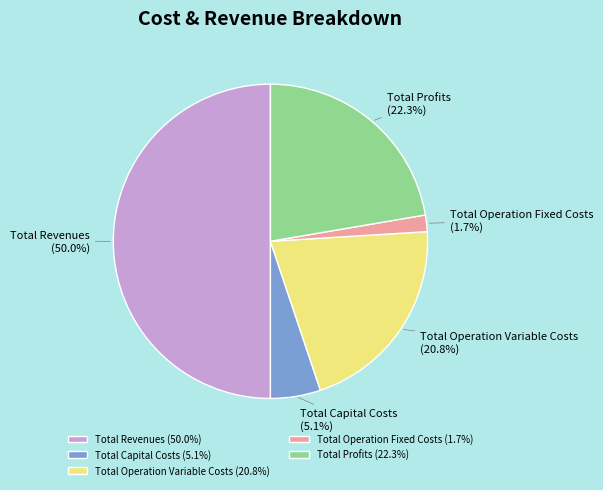

Is it true that Total Revenues is 50% of the pie?

True